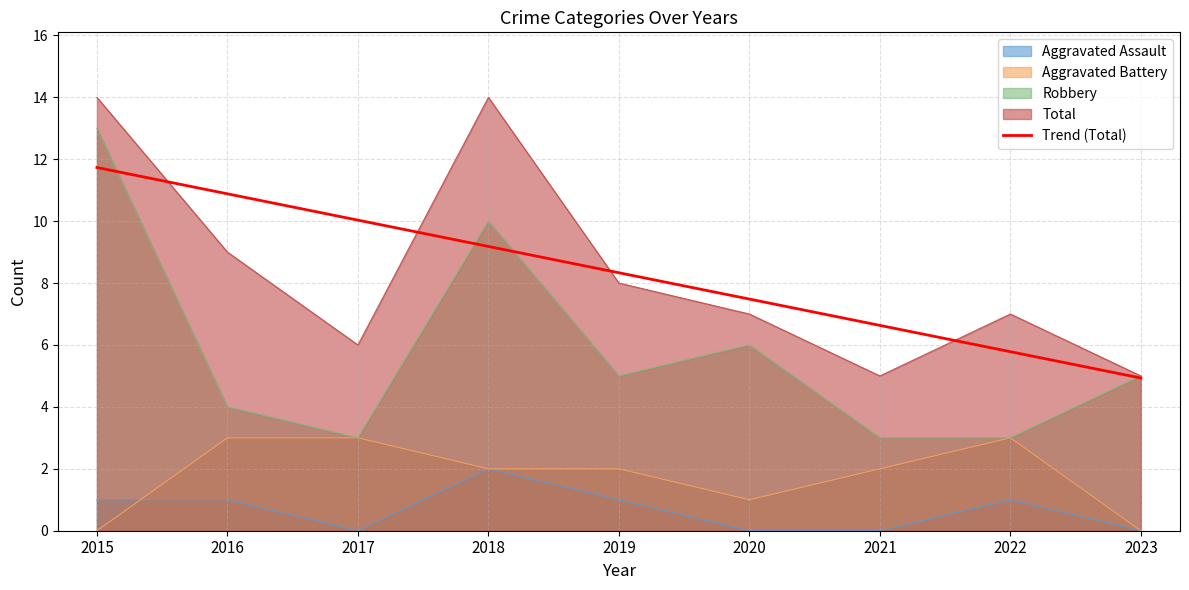

Is it true that the value at 2016 is 17.4?

False